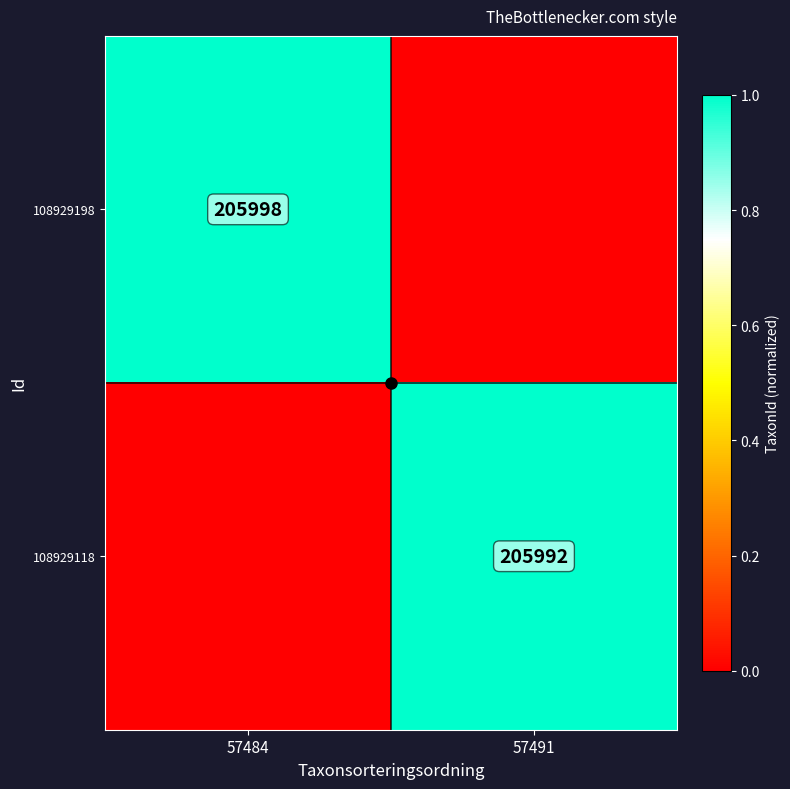

Which series changed the most between 57484 and 57491?

108929198